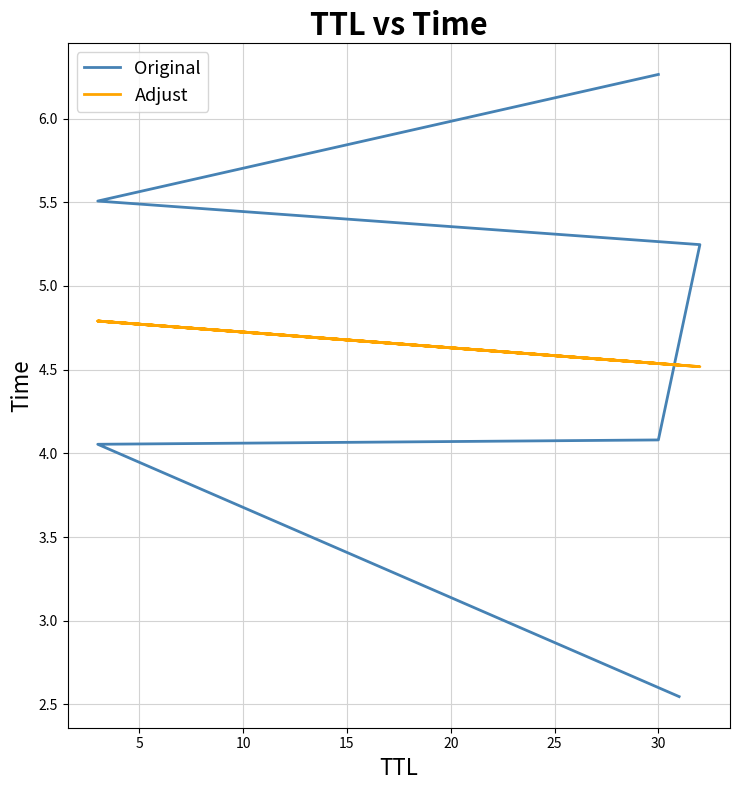

In Adjust, how many points are higher than both neighbors (excluding endpoints)?

2